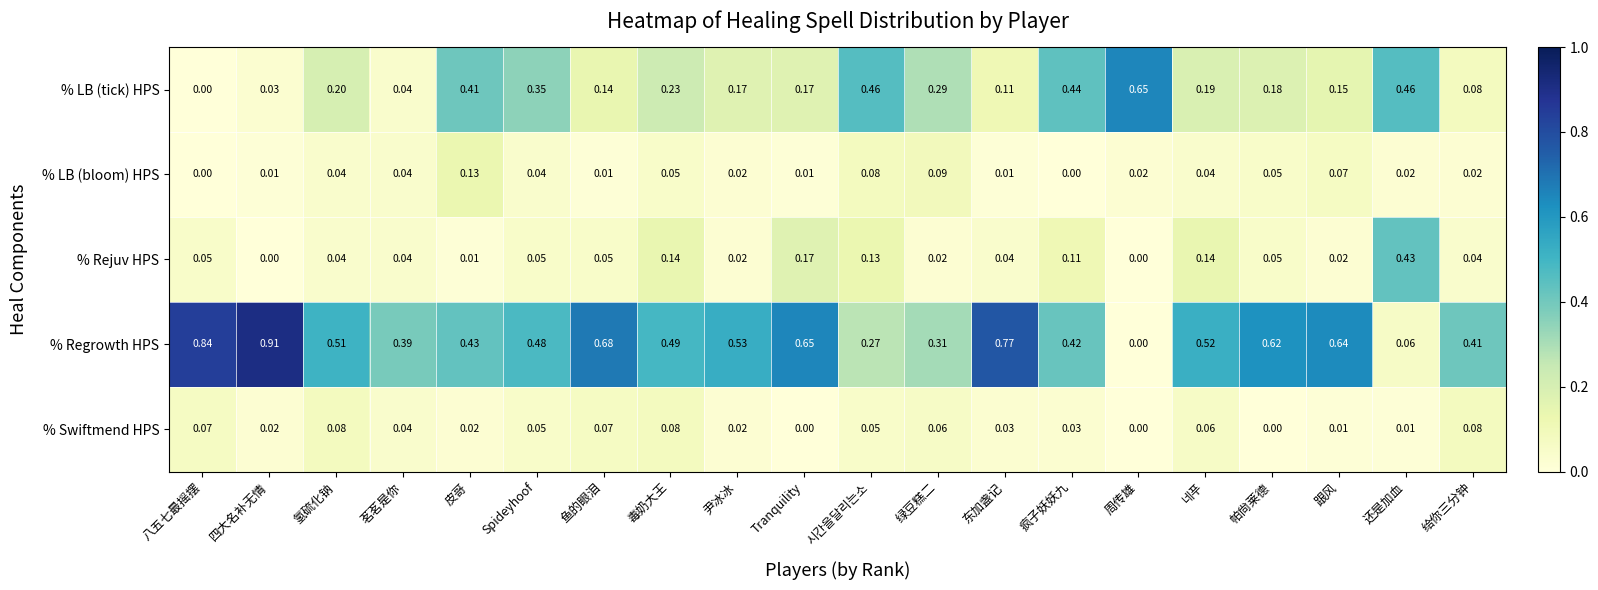

Which series has the largest total across all categories?

% Regrowth HPS